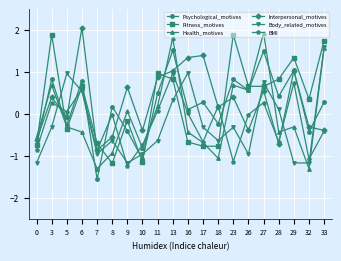

How many values in the Psychological_motives series are below 0?

7